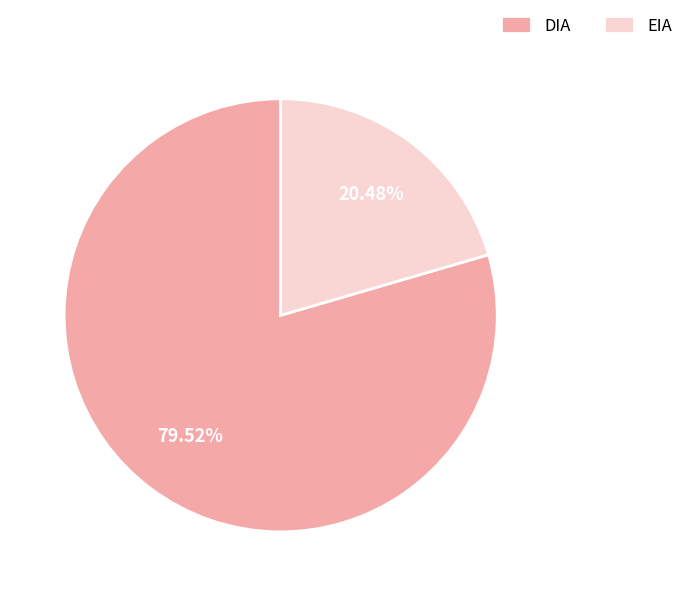

True or false: EIA accounts for 28% of the total.

False